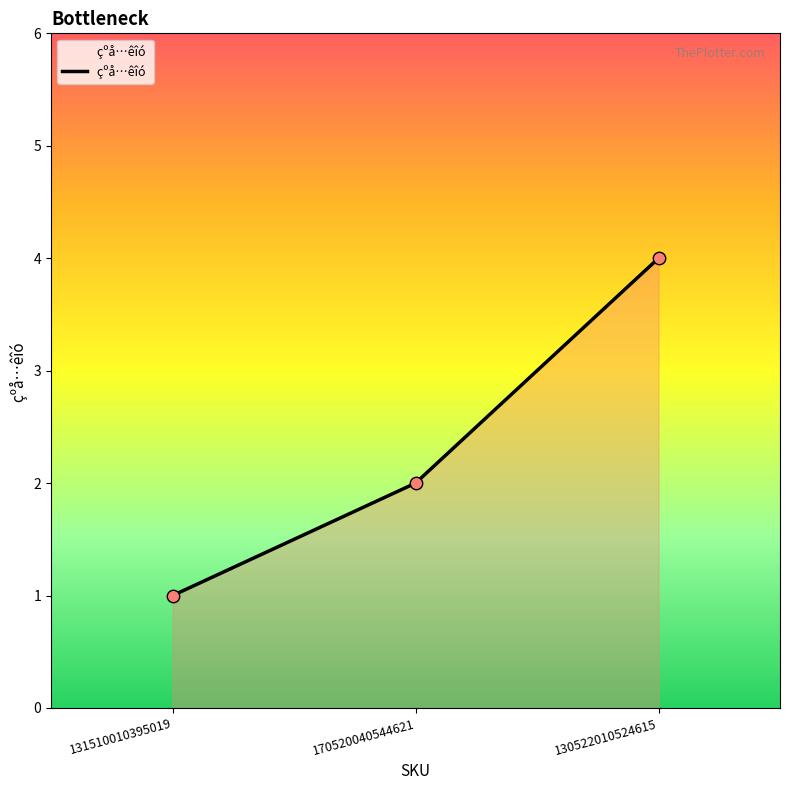

What is the change in value from 131510010395019 to 170520040544621?

+1